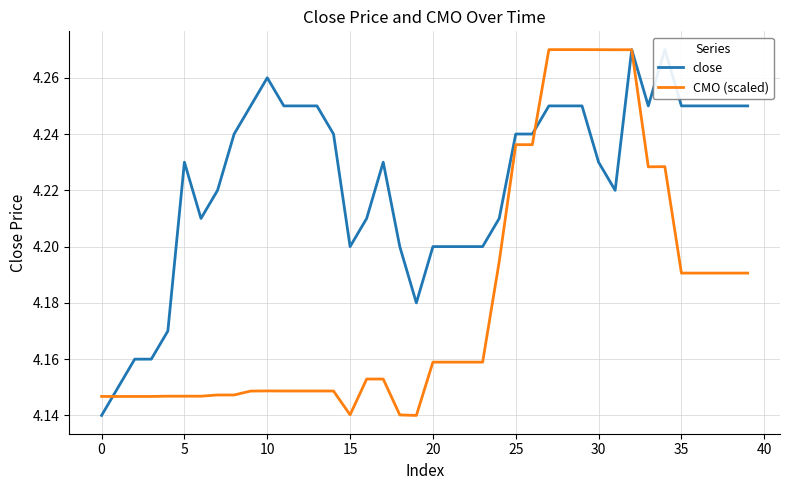

The CMO (scaled) series shows 4.1 at 12. True or false?

True